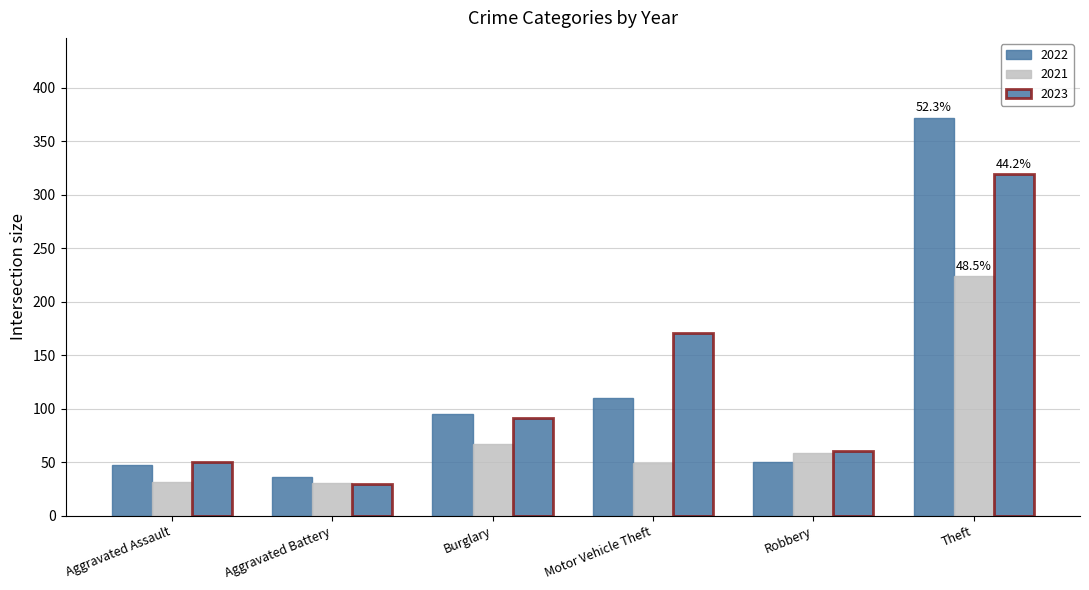

The 2021 series shows 80 at Motor Vehicle Theft. True or false?

False